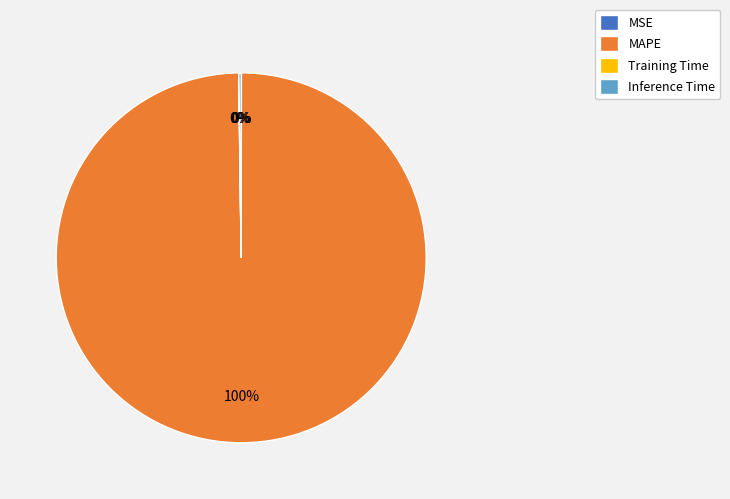

Does any single category account for the majority?

Yes